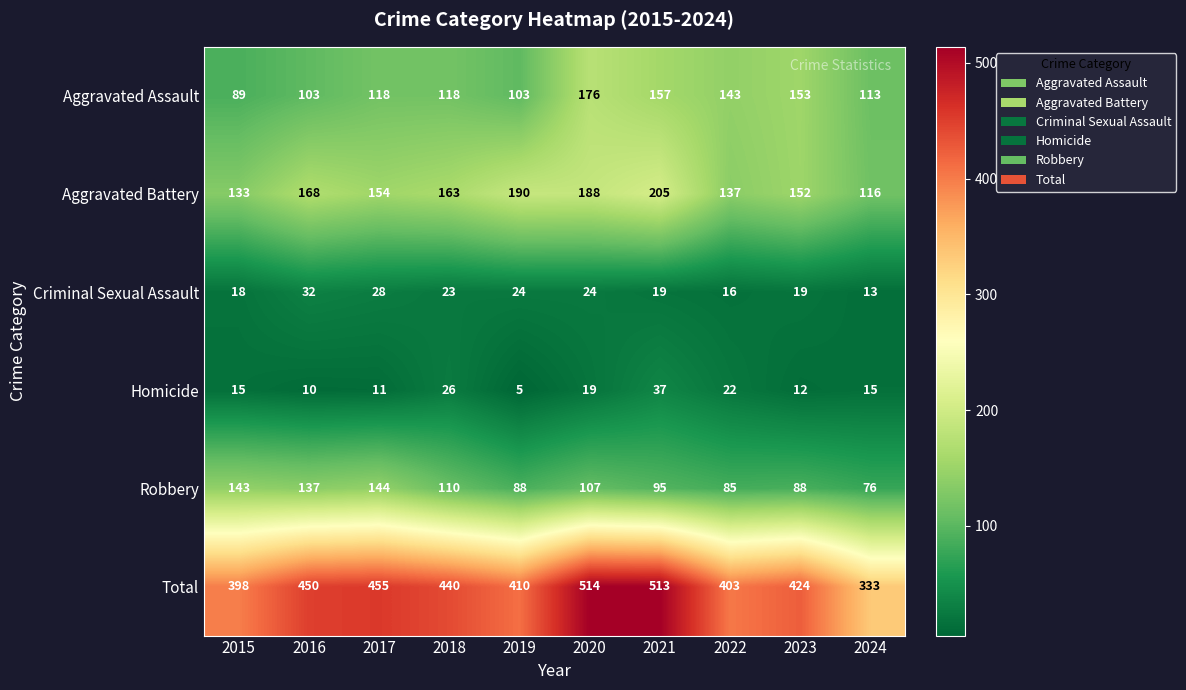

Count the number of data series in this chart.

6